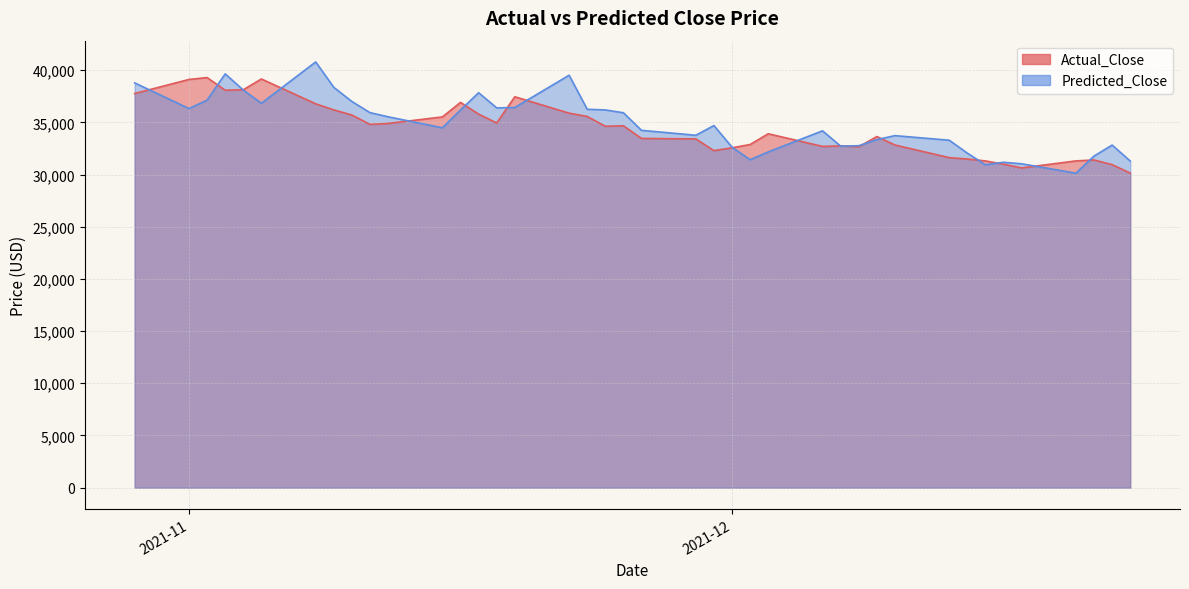

The Predicted_Close series shows 56973.0 at 2021-11-17. True or false?

False